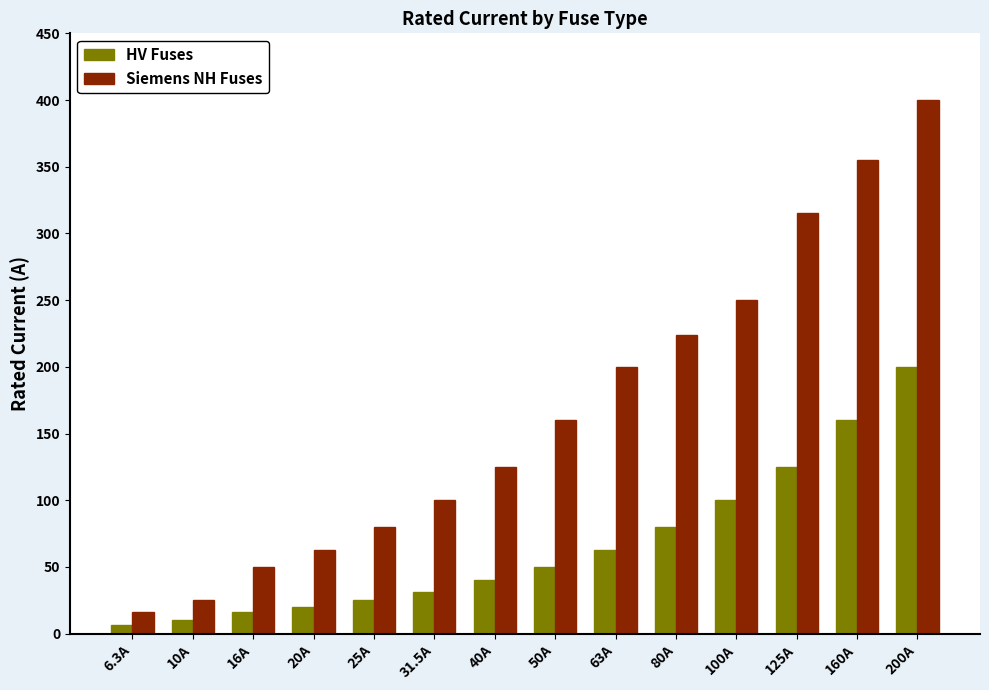

What is the label of the 10th bar from the right?

25A